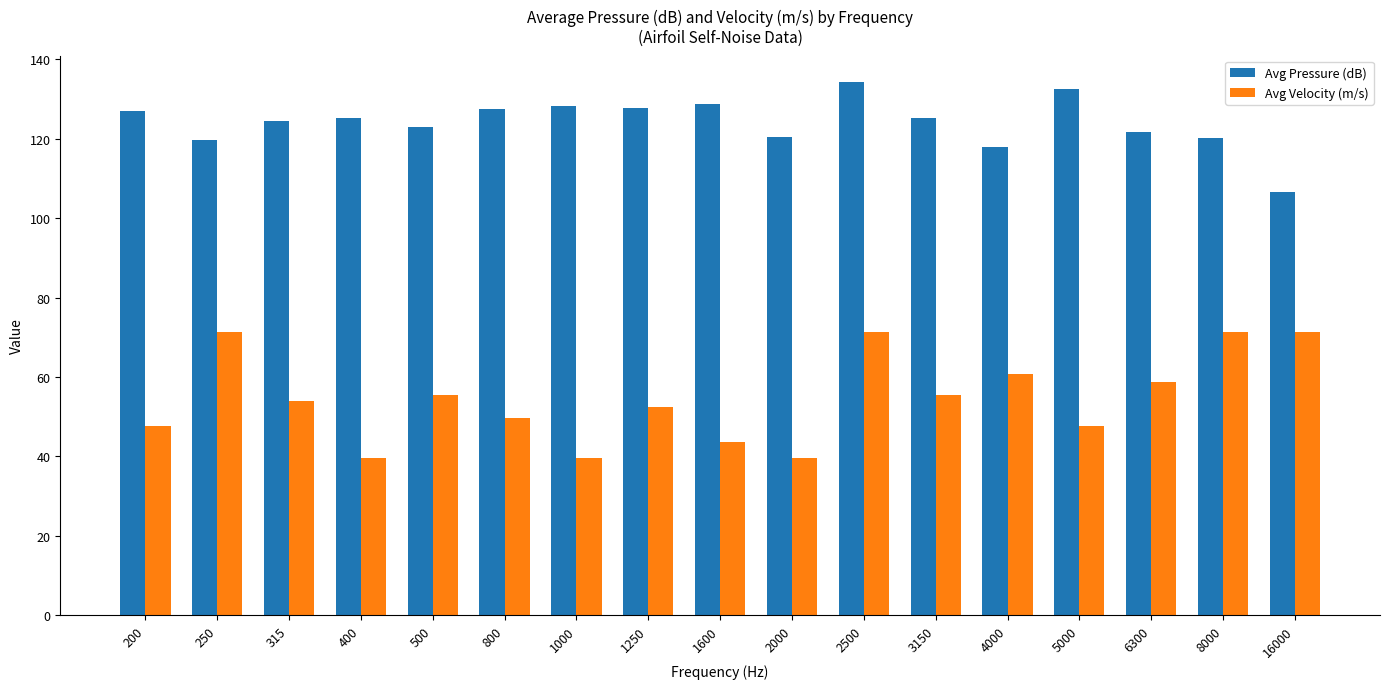

True or false: Avg Velocity (m/s) has a value of 93.6 at 16000.

False